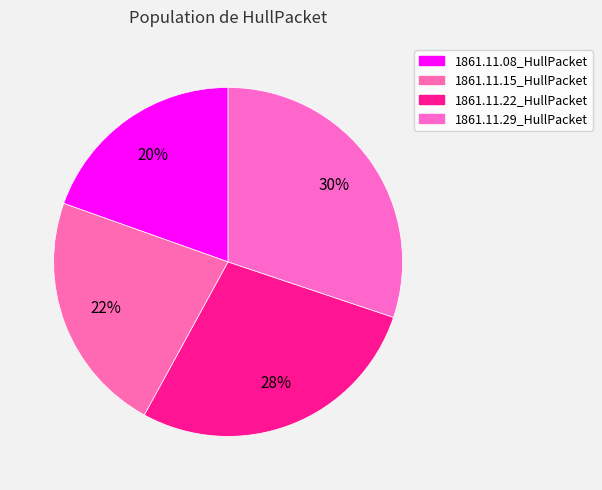

To the nearest percent, what percentage of the pie is 1861.11.29_HullPacket?

30%